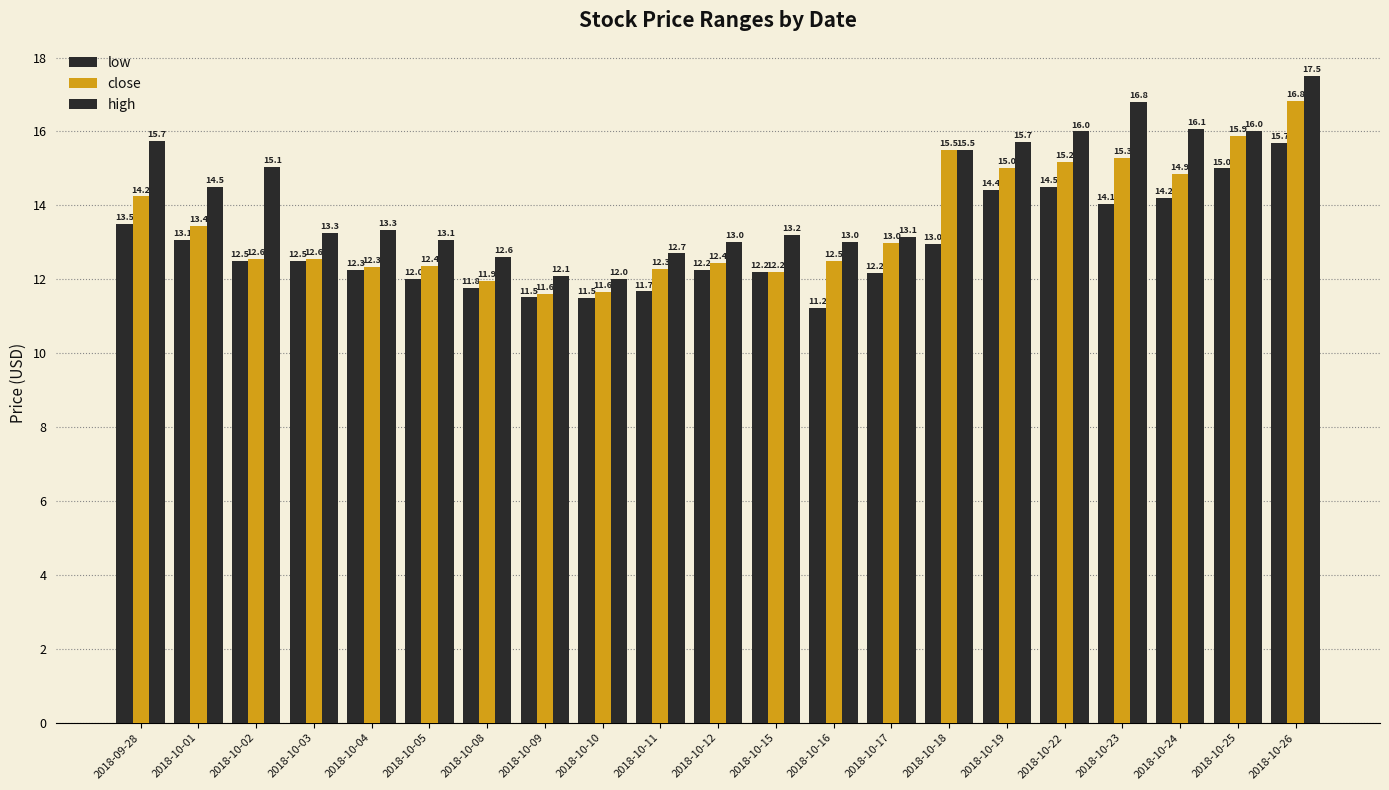

How many bars are there in total?

63